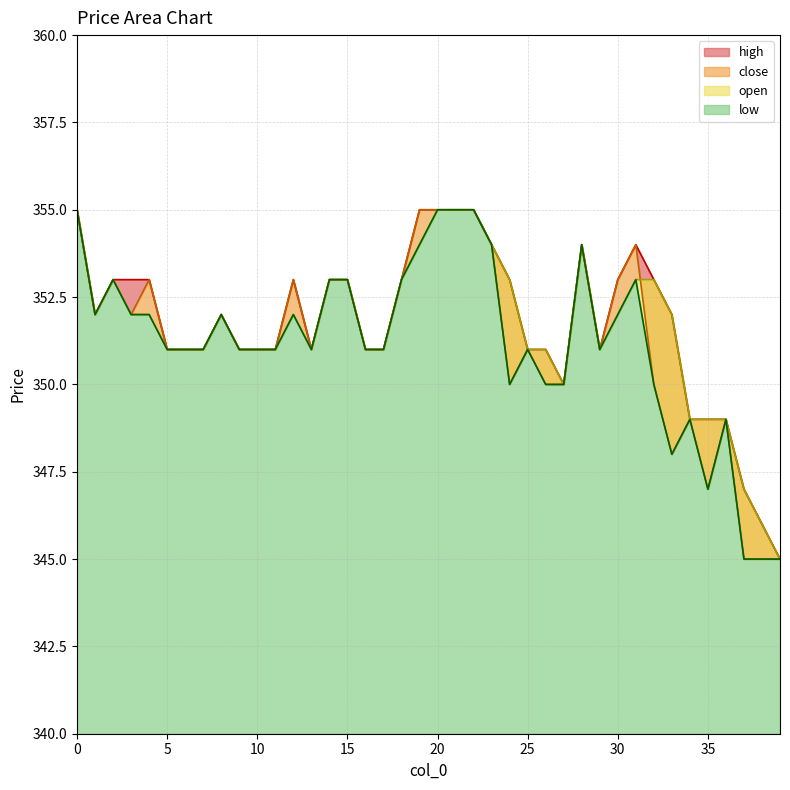

What is the difference between the maximum and second lowest values in the low series?

10